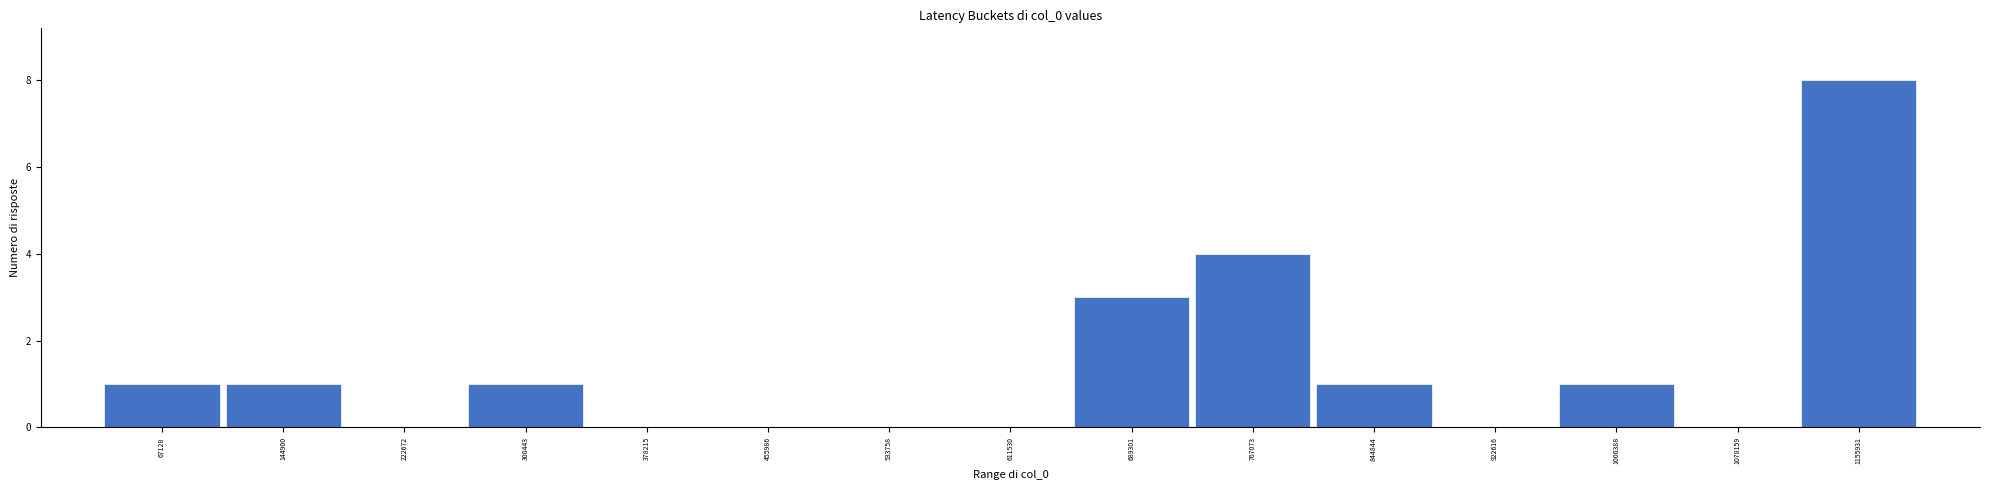

Reading left to right, transcribe this chart: for each bar, give the range it covers on the x-axis and its height. Neither the bar edges nor the heights are printed on the chart, so give them approximately, as read against the axes.

30000 to 110000: 1
110000 to 180000: 1
180000 to 260000: 0
260000 to 340000: 1
340000 to 420000: 0
420000 to 490000: 0
490000 to 570000: 0
570000 to 650000: 0
650000 to 730000: 3
730000 to 810000: 4
810000 to 880000: 1
880000 to 960000: 0
960000 to 1040000: 1
1040000 to 1120000: 0
1120000 to 1190000: 8